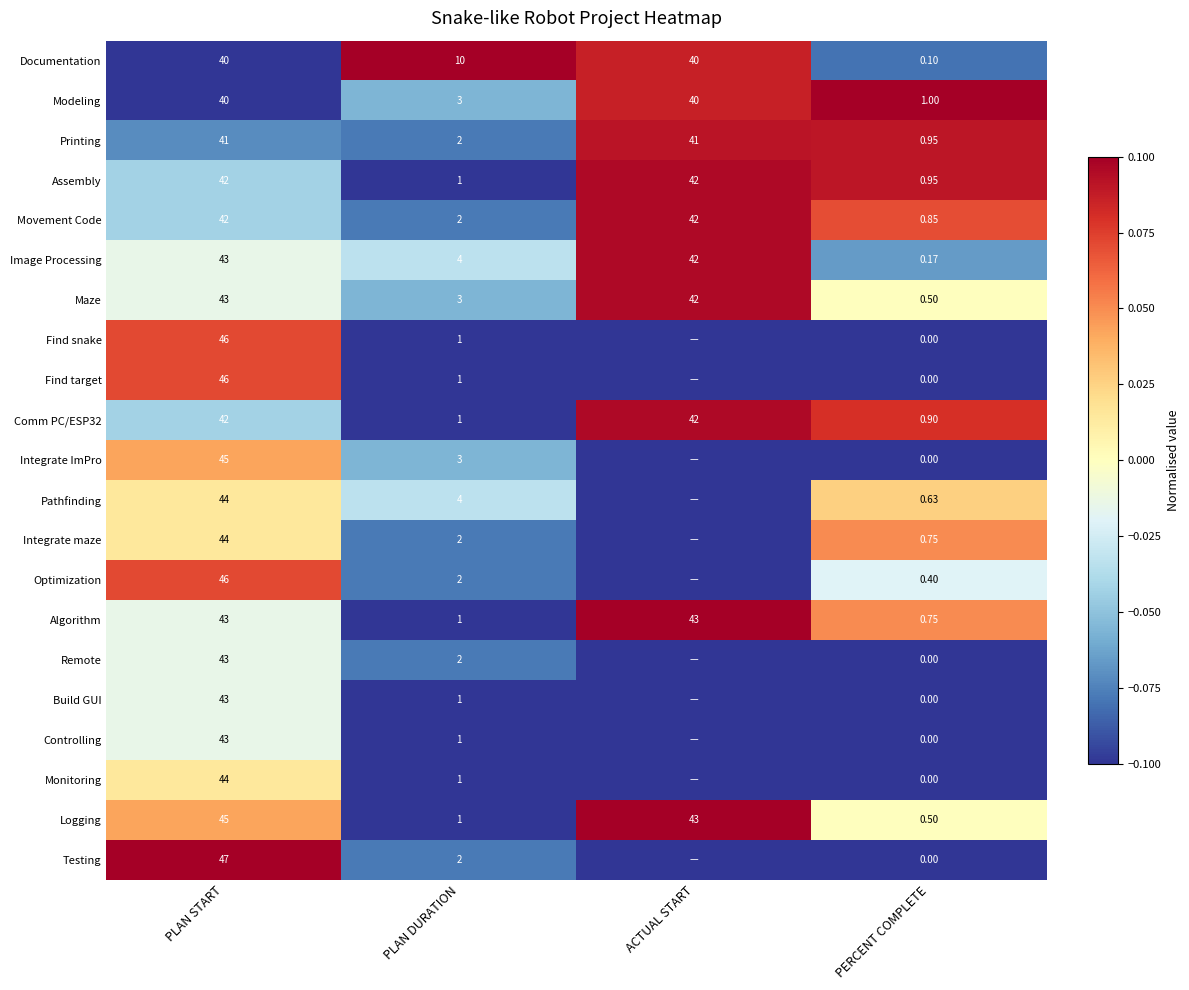

How many data points does each series have?

4